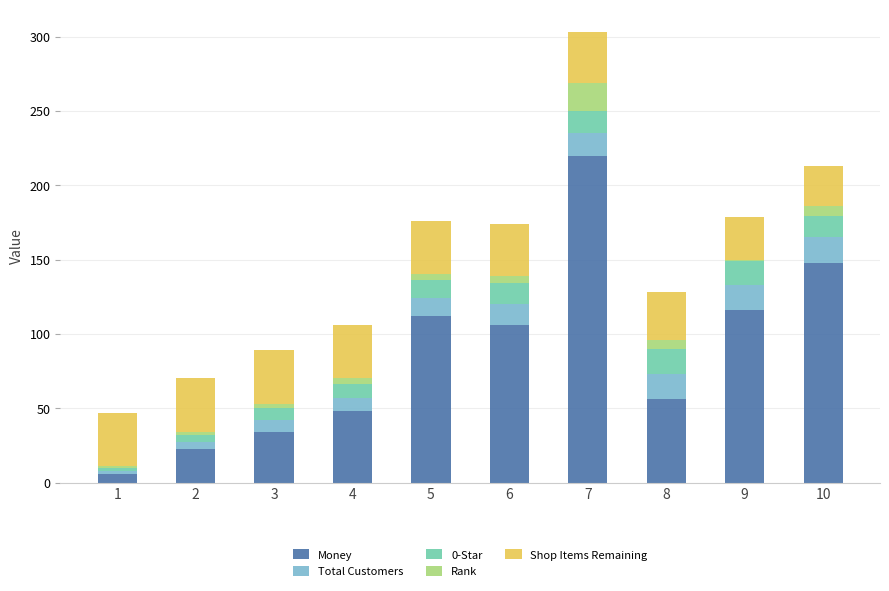

What is the maximum value for Money?

220.1